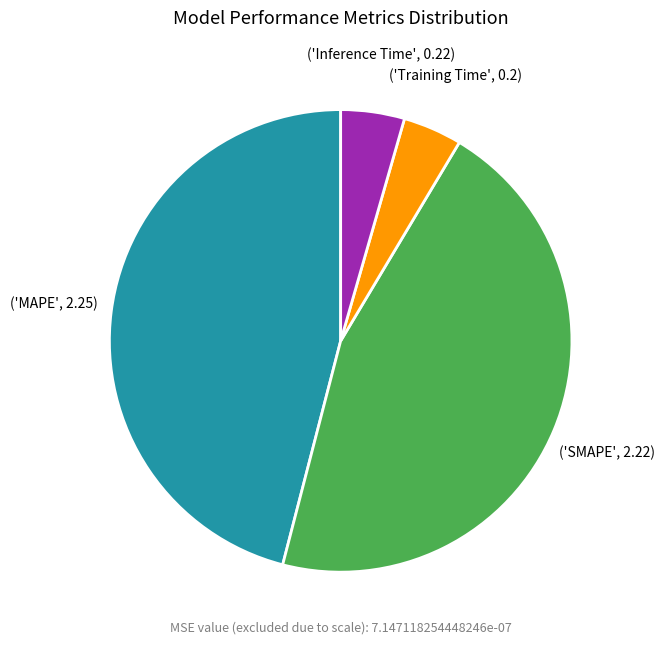

Does any single category account for the majority?

No